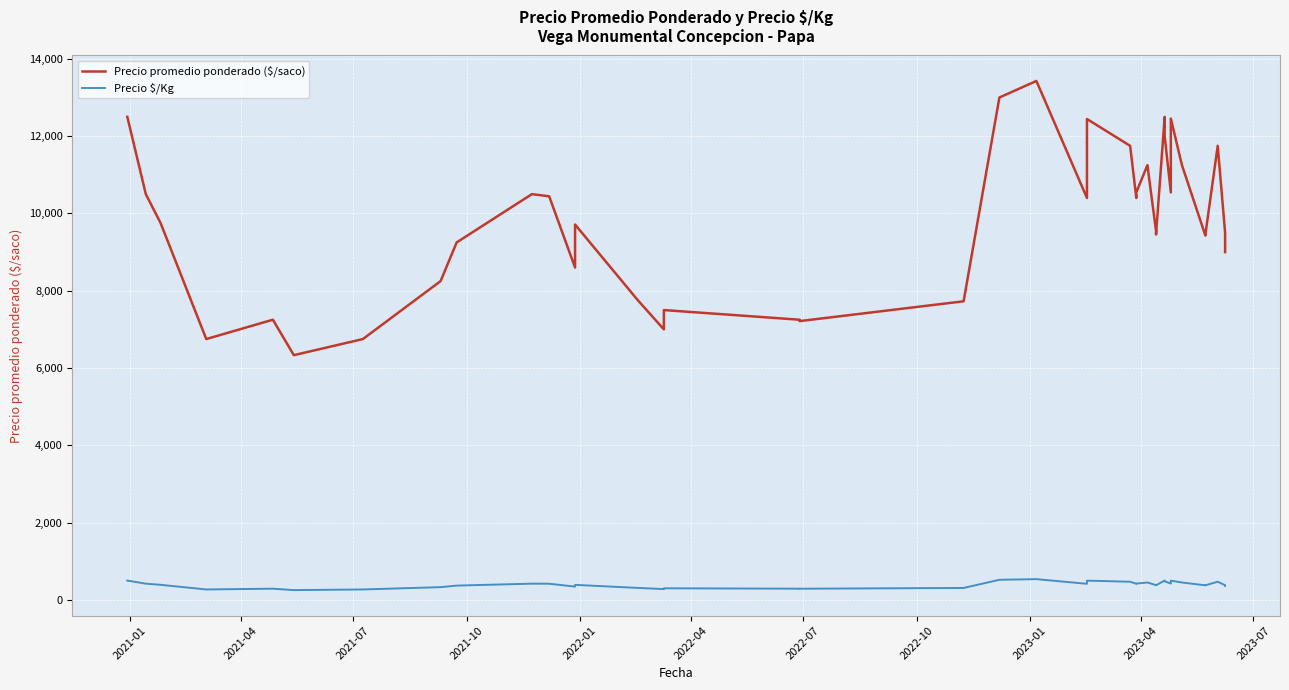

Reading left to right, what are all the values shown in this chart?

Precio promedio ponderado ($/saco): 12500	10500	9750	6750	7250	6333	6750	8250	9250	10500	10444	8600	9714	7750	7000	7500	7250	7214	7727	13000	13429	10400	12444	11750	10400	10545	11250	9545	9545	9455	12500	12000	10545	12455	11250	9429	9455	11750	9500	9000
Precio $/Kg: 500	420	390	270	290	253	270	330	370	420	418	344	389	310	280	300	290	289	309	520	537	416	498	470	416	422	450	382	382	378	500	480	422	498	450	377	378	470	380	360